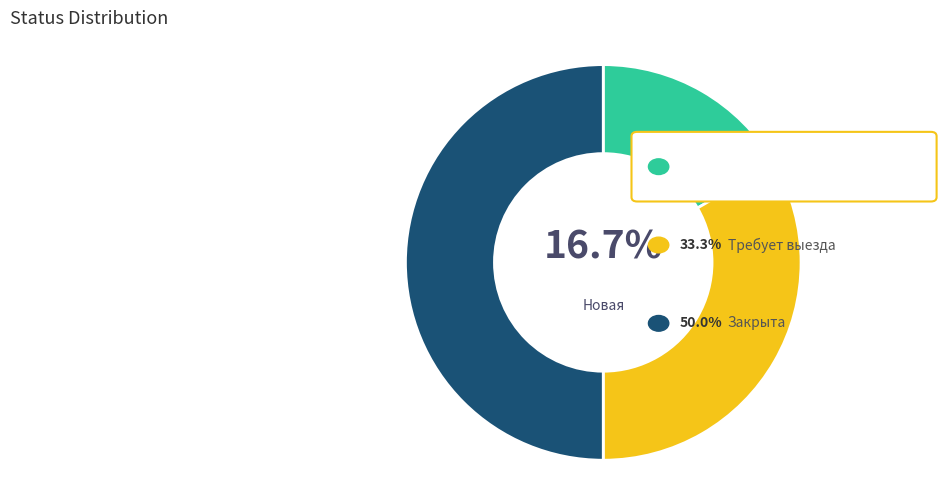

How many slices are in this pie chart?

3